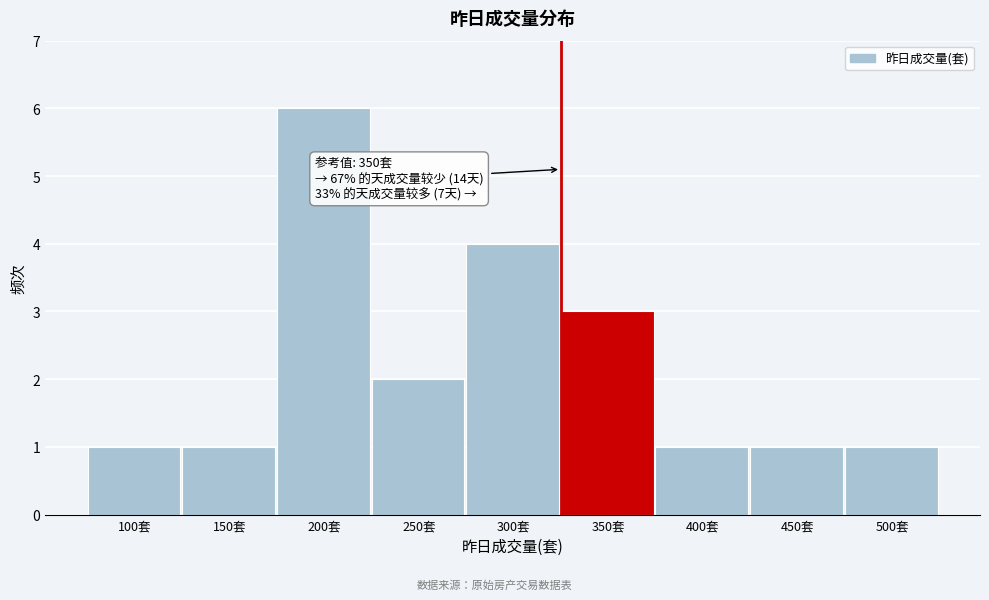

Reading right to left, transcribe all the data shown in this chart.

1	1	1	3	4	2	6	1	1